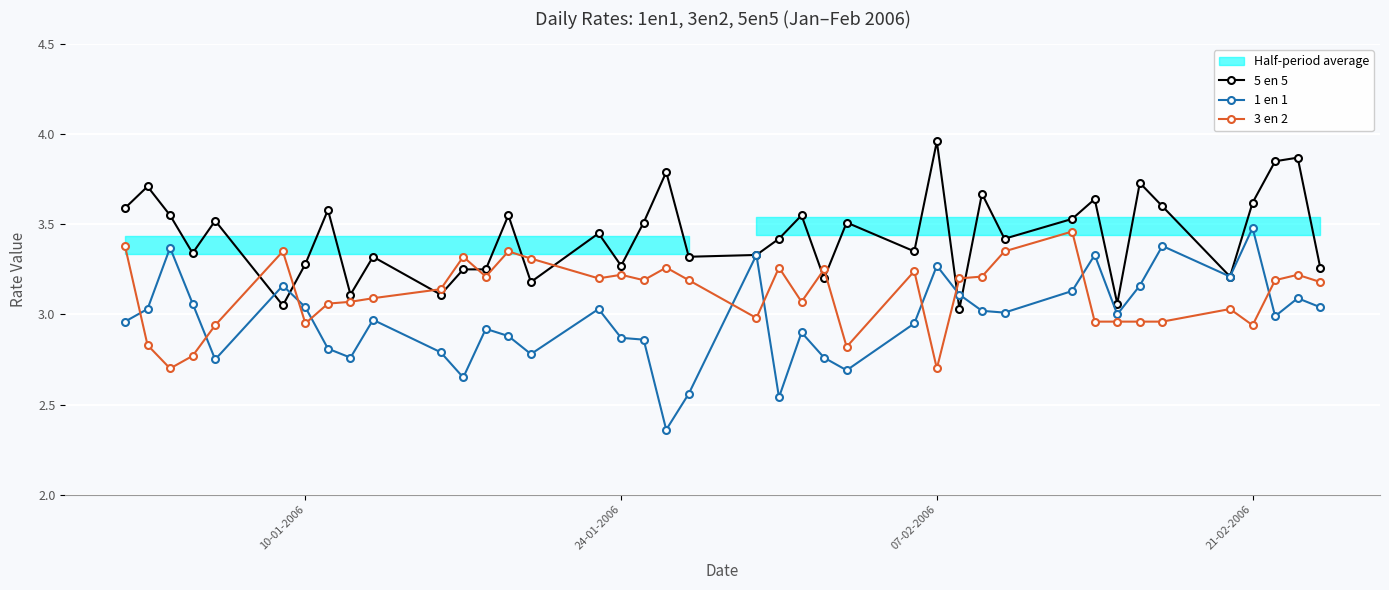

In 1 en 1, how many points are higher than both neighbors (excluding endpoints)?

12